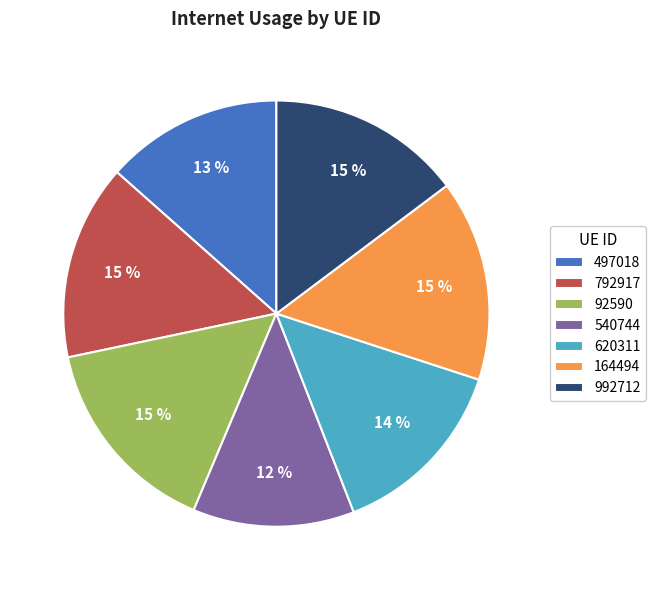

To the nearest percent, what is the average slice percentage?

14%